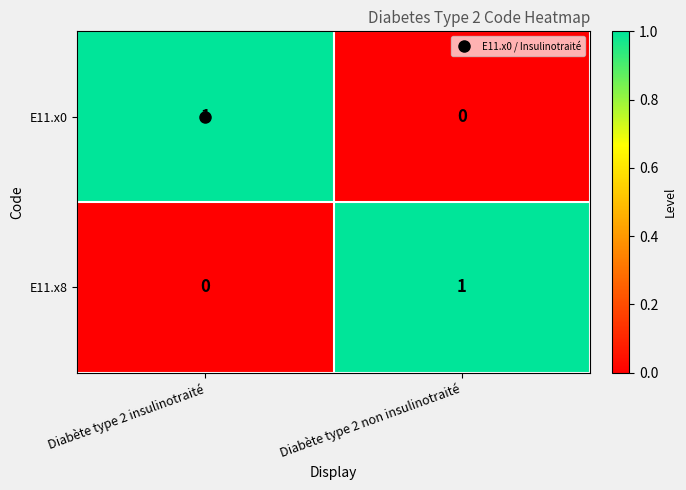

Rank the series at Diabète type 2 insulinotraité from lowest to highest value.

E11.x8, E11.x0